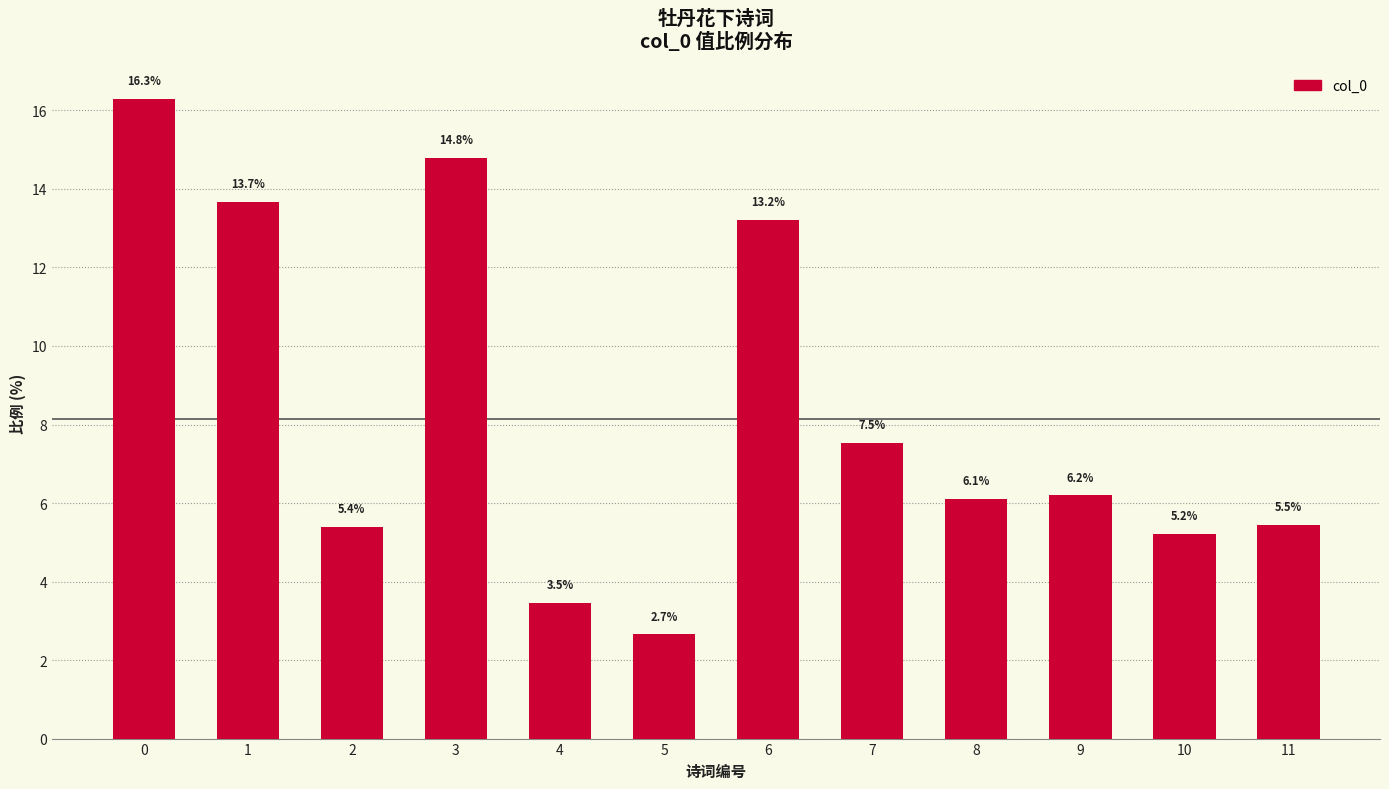

The value at 10 is 1.4. True or false?

False